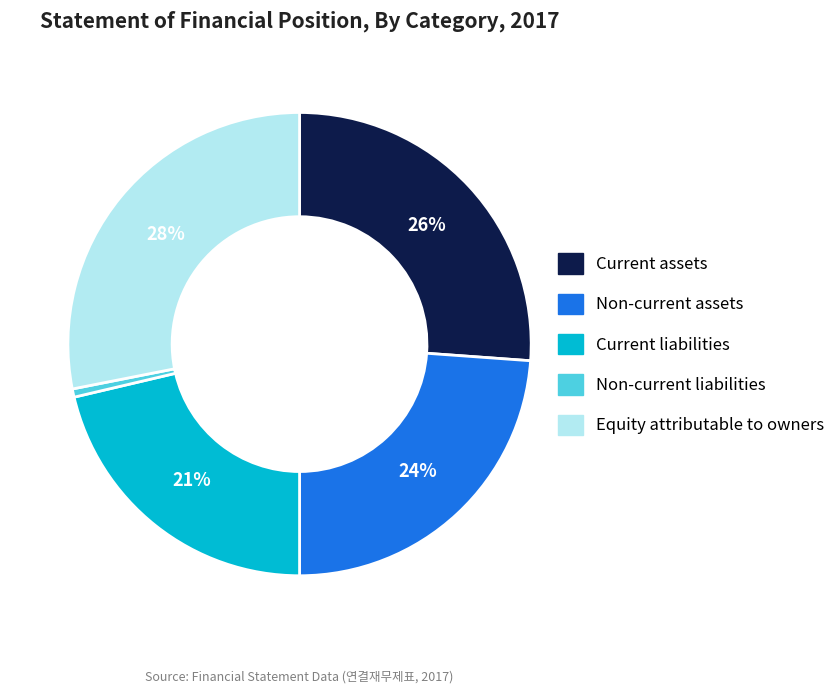

How many segments does this pie chart have?

5